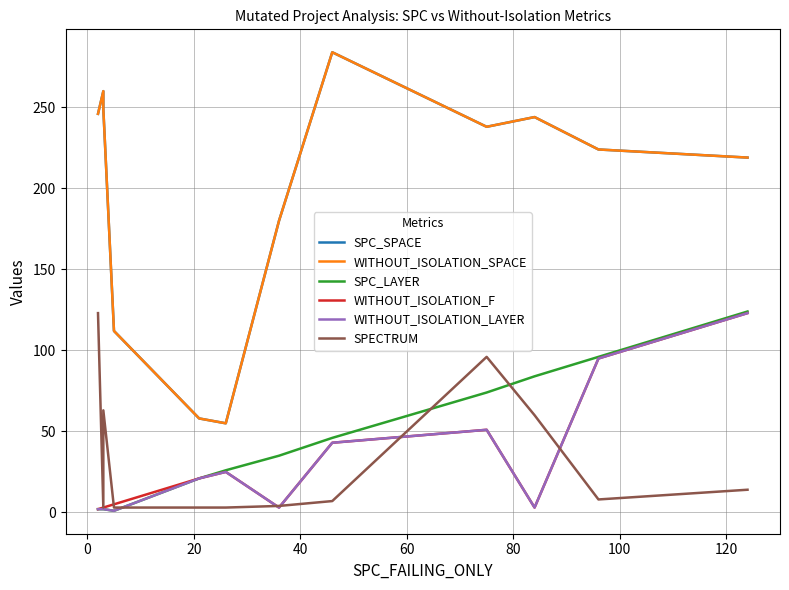

What is the spread (max minus min) of values at 0?

258